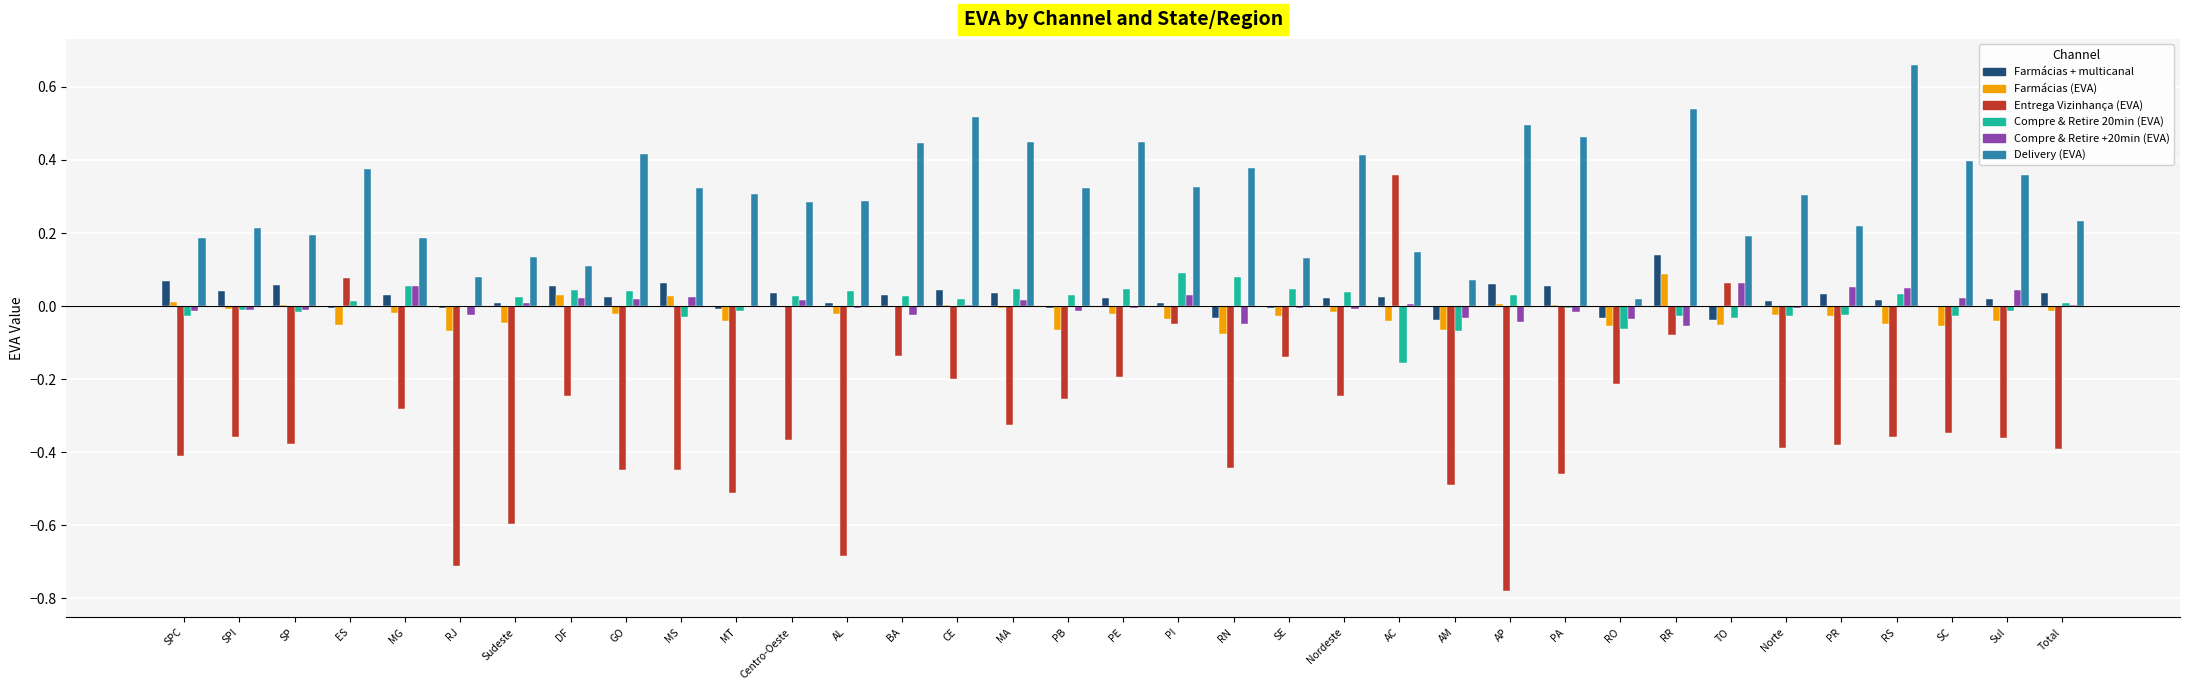

Between Nordeste and SC, which series saw the biggest shift?

Entrega Vizinhança (EVA)